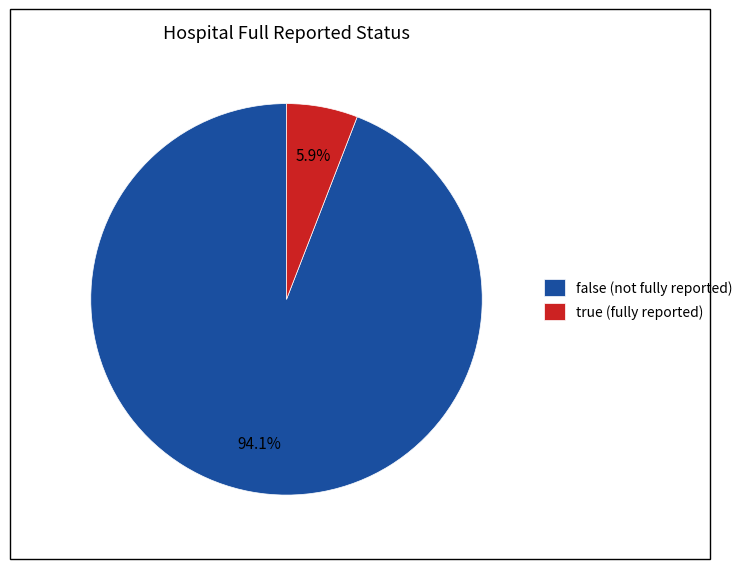

What is the total percentage of true and false?

100.0%